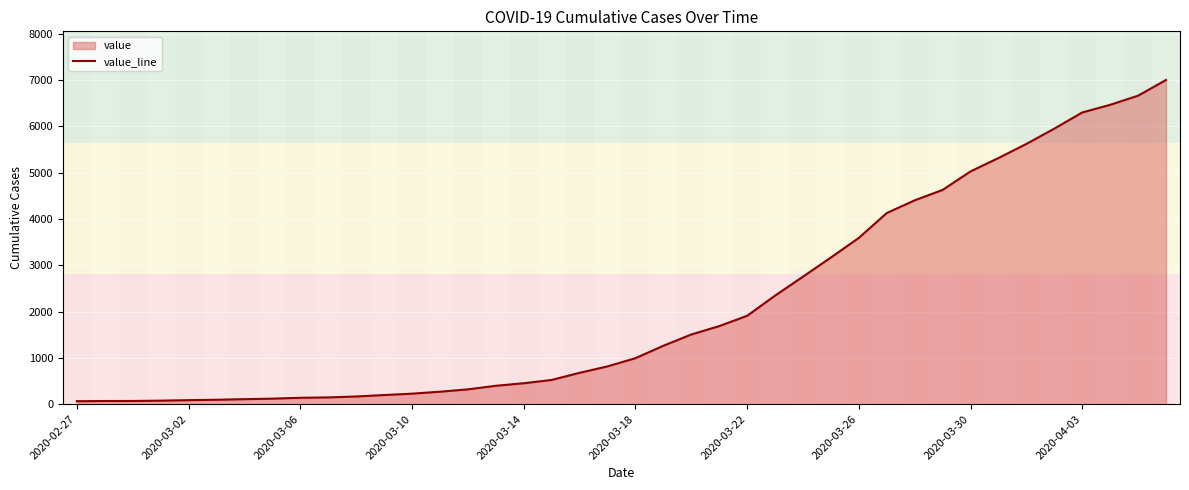

The value at 2020-03-26 is 3592. True or false?

True